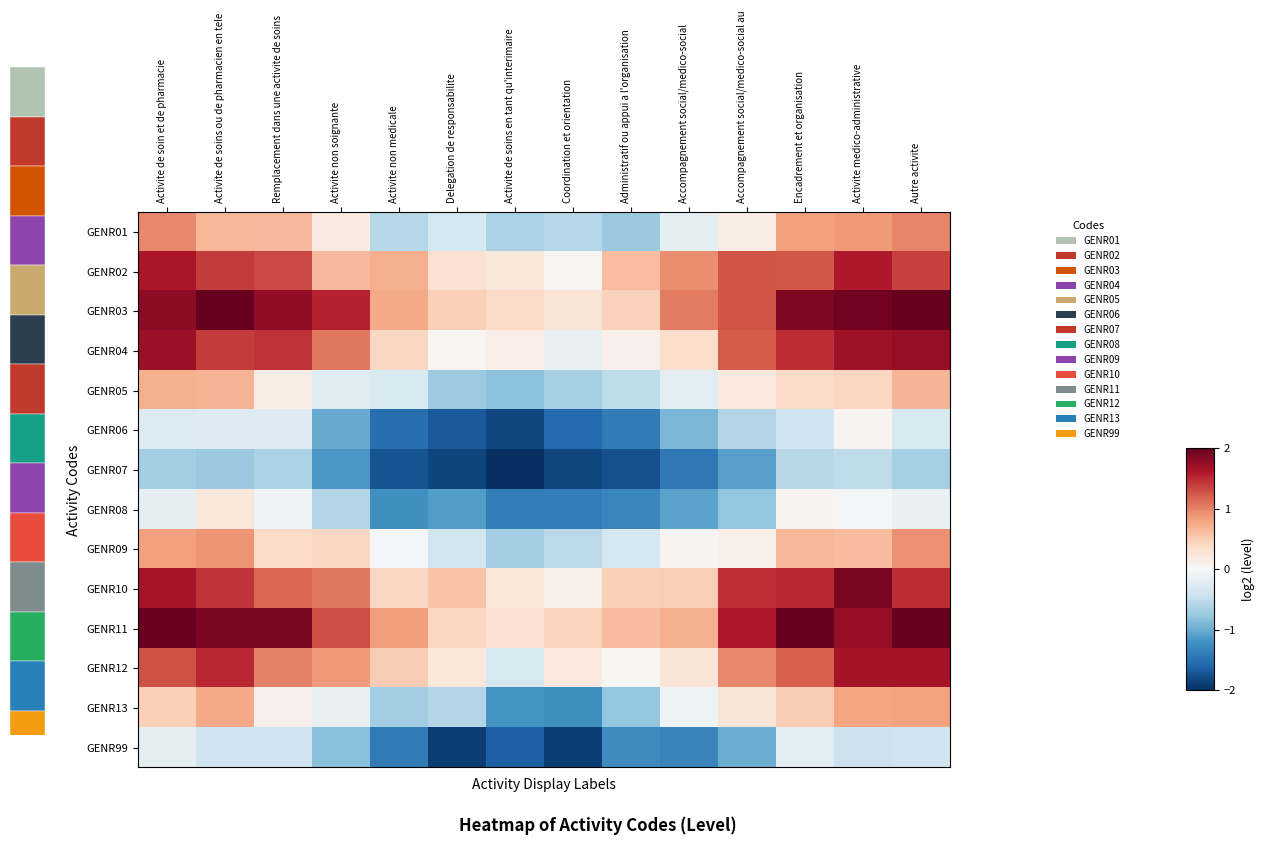

How many values in the GENR01 series are below 0?

6